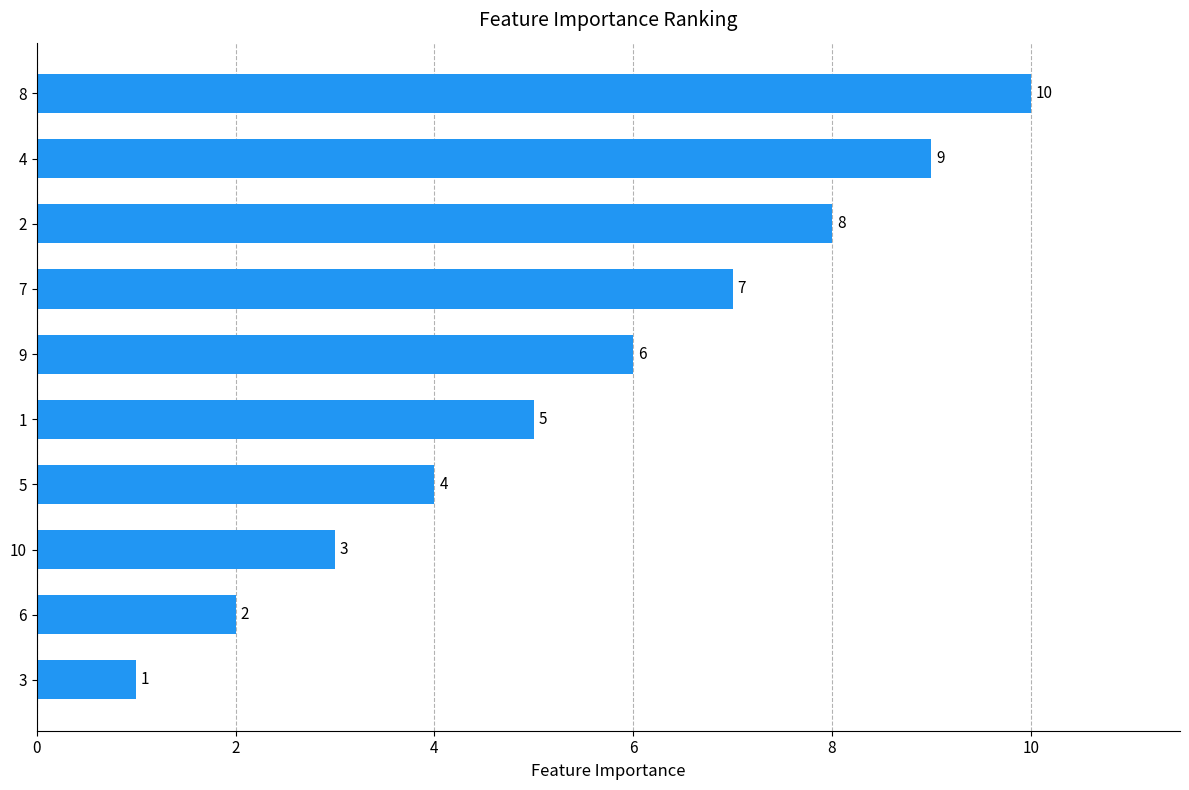

True or false: the data shows 4 at 4.

False